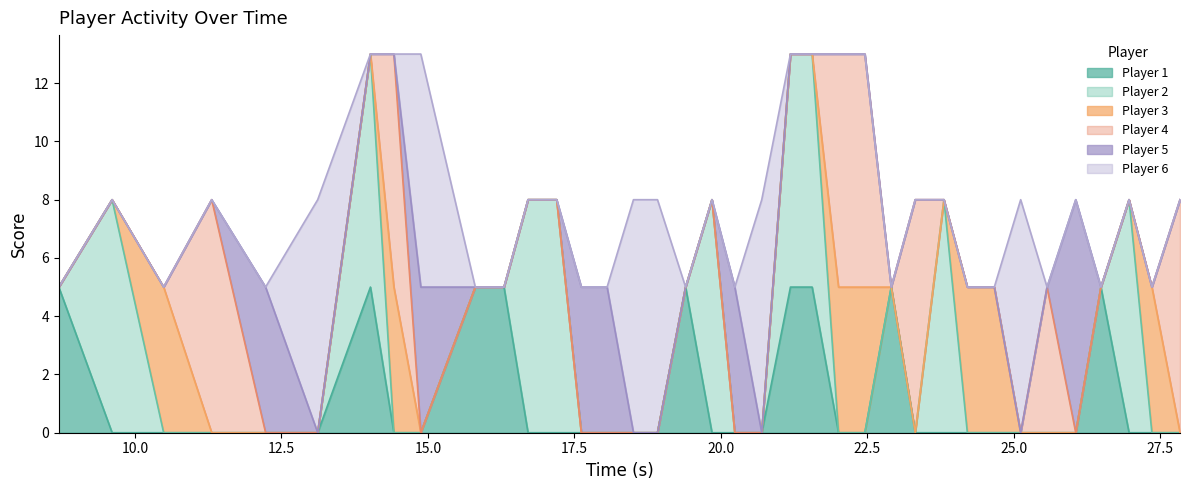

What position from the left is 26.97?

35